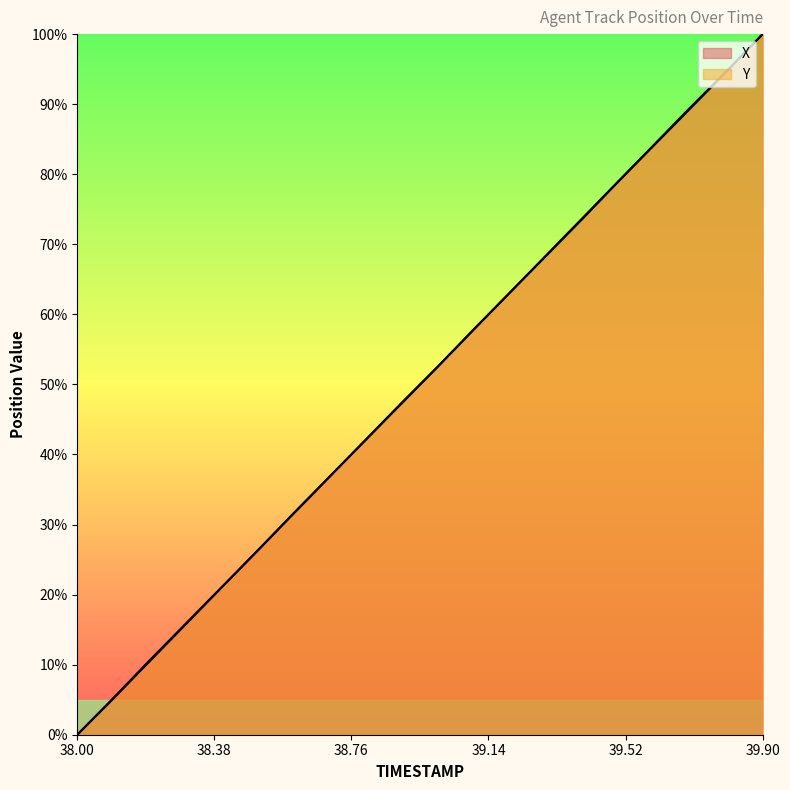

What are all the series names shown in the legend?

X, Y